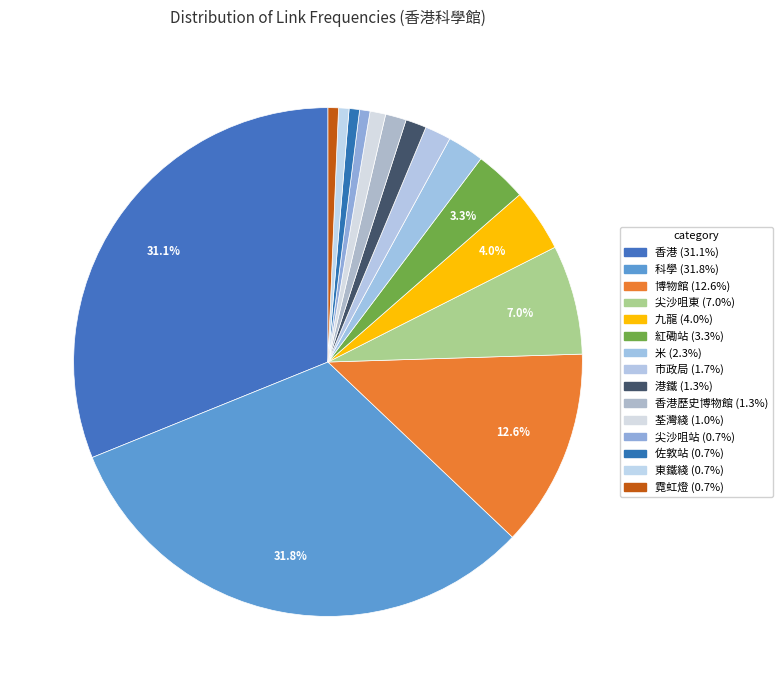

Does any single category account for the majority?

No